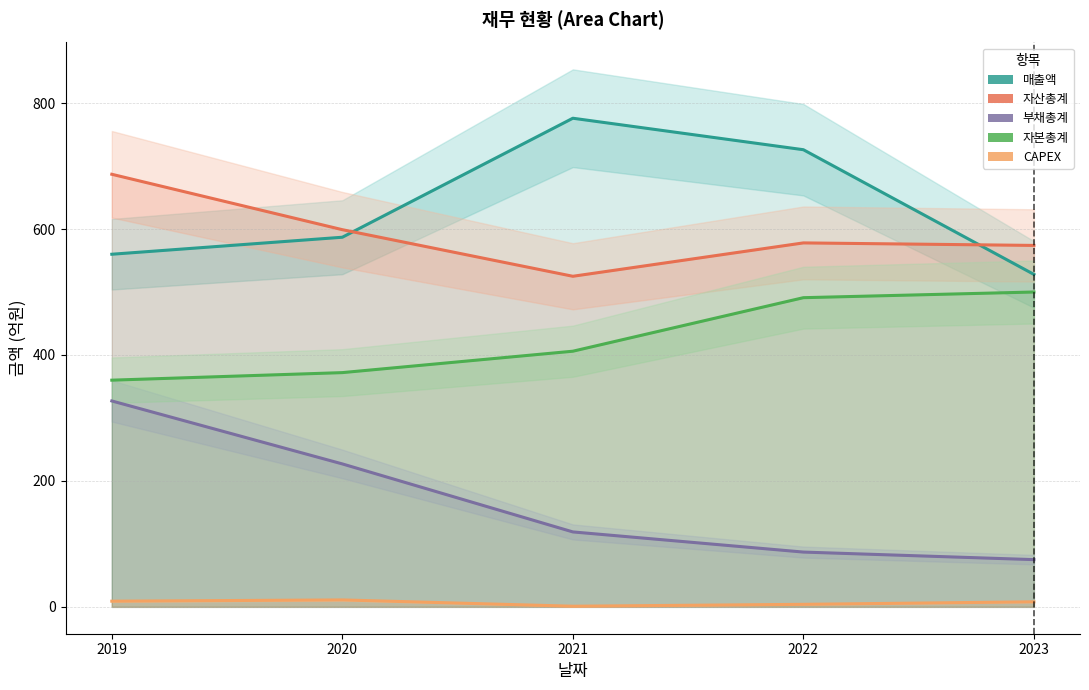

True or false: CAPEX and 부채총계 cross at least once.

False